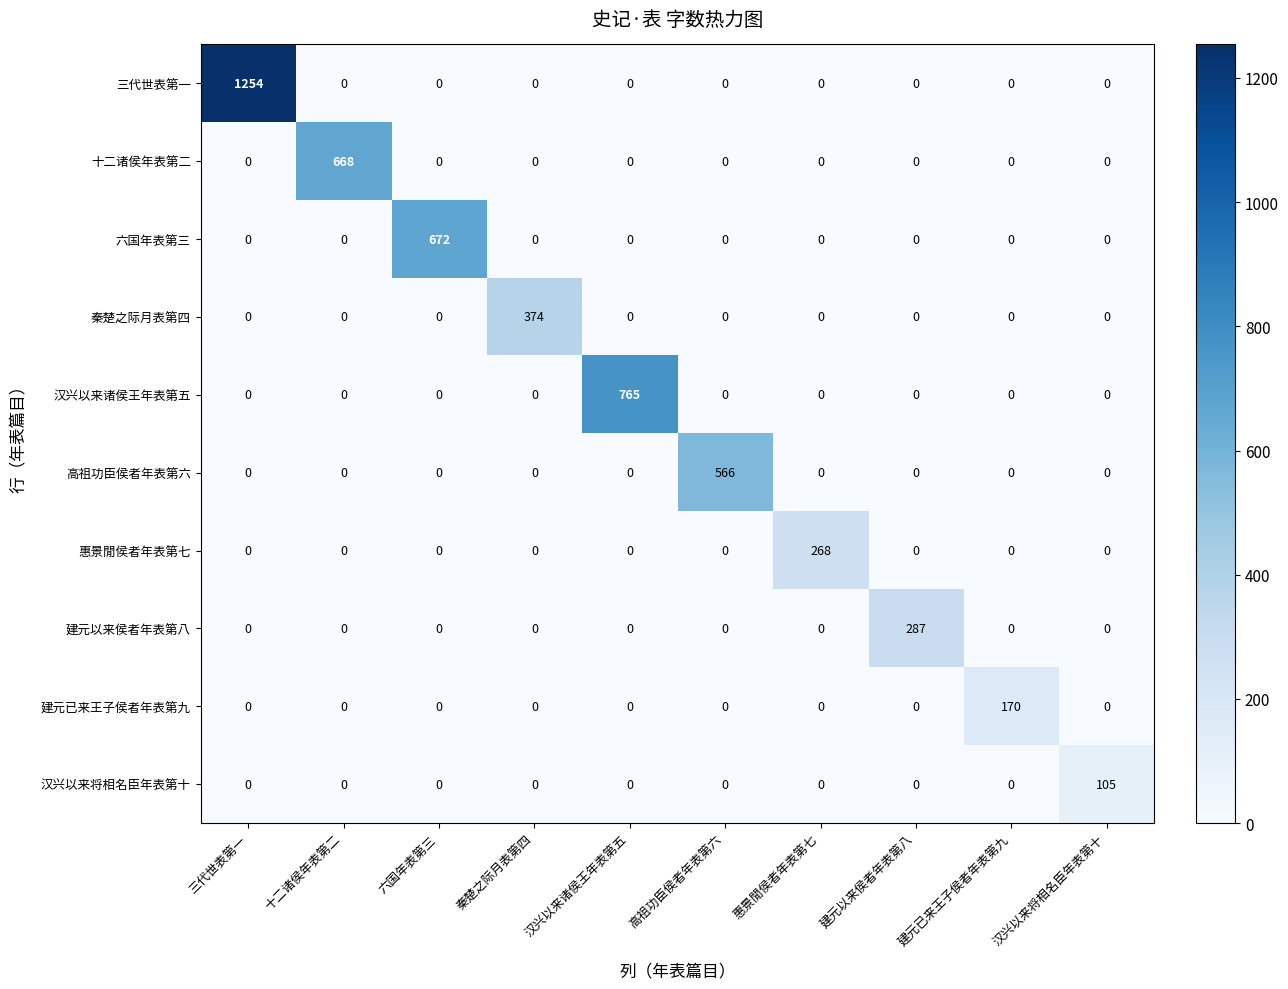

What is the total value across all series at 汉兴以来将相名臣年表第十?

105